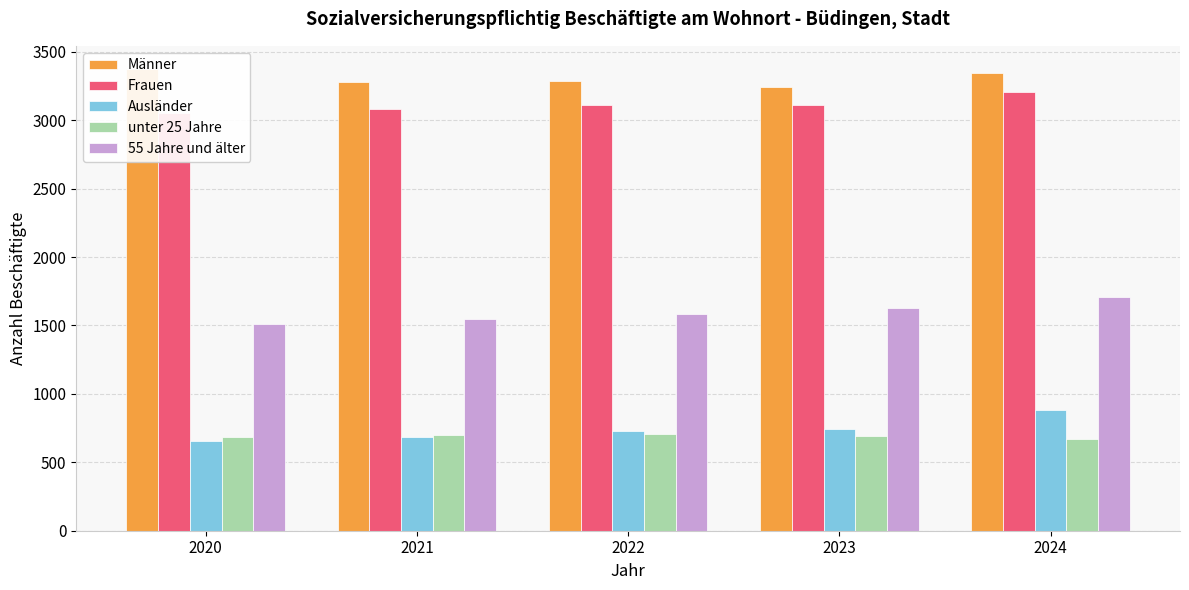

What is the highest value of the Ausländer series?

885